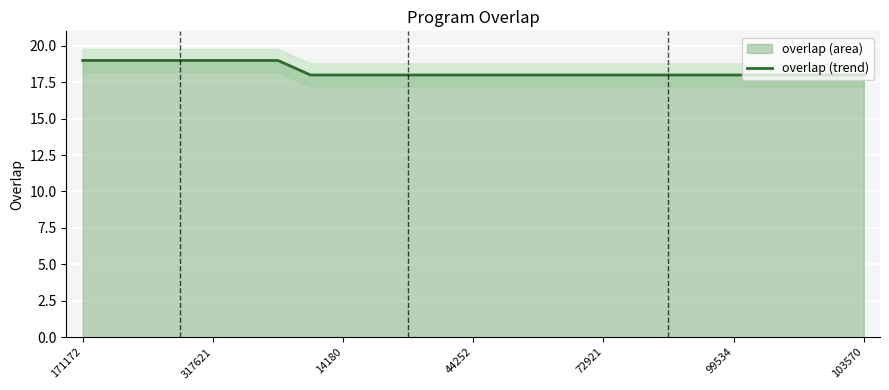

Is it true that the value at 14 is 12?

False